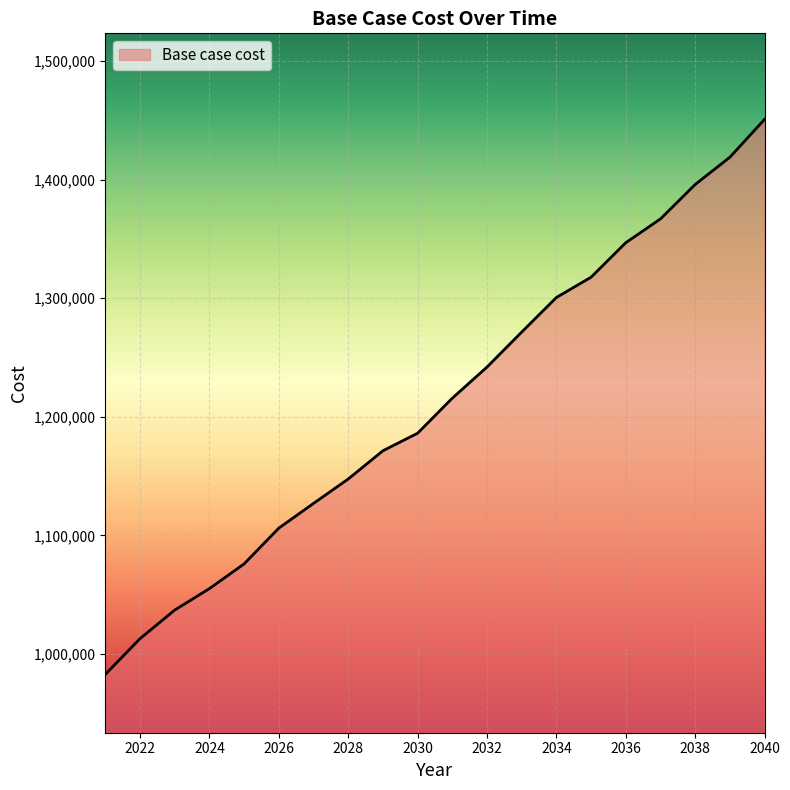

What is the maximum value shown in the chart?

1450772.2